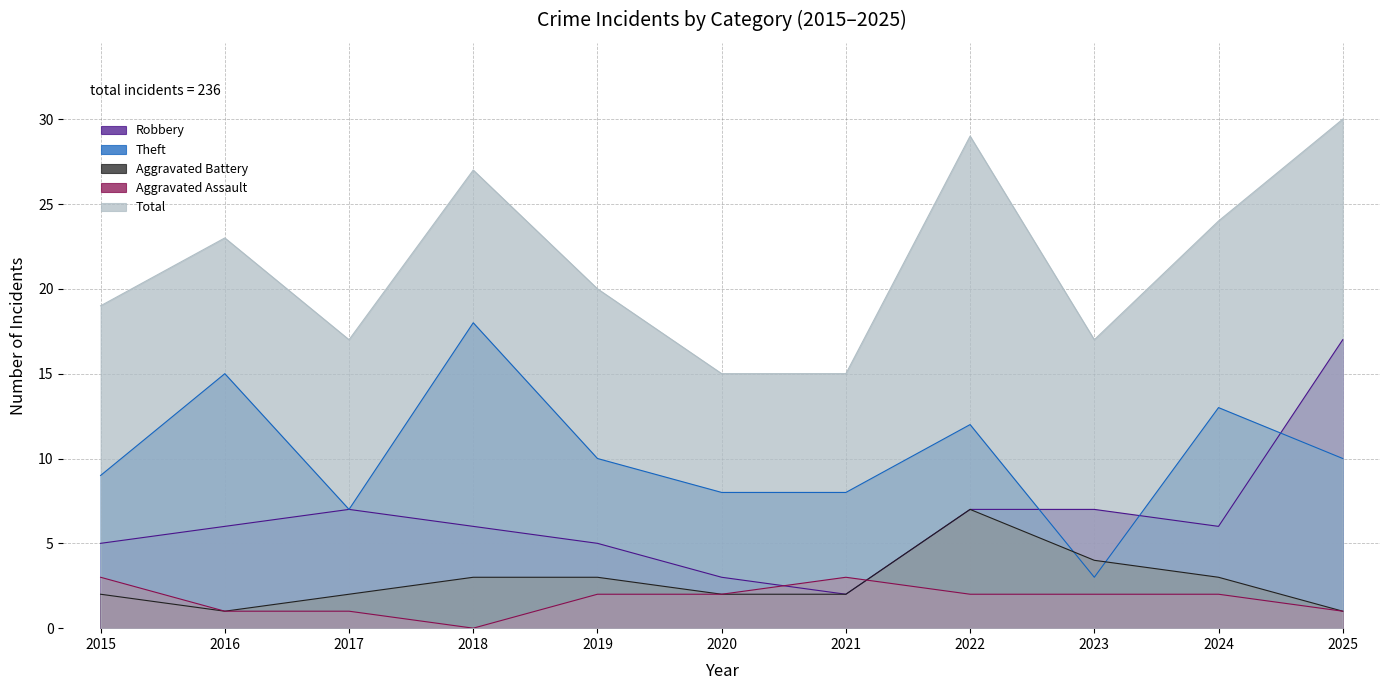

How many categories are shown in the chart?

11